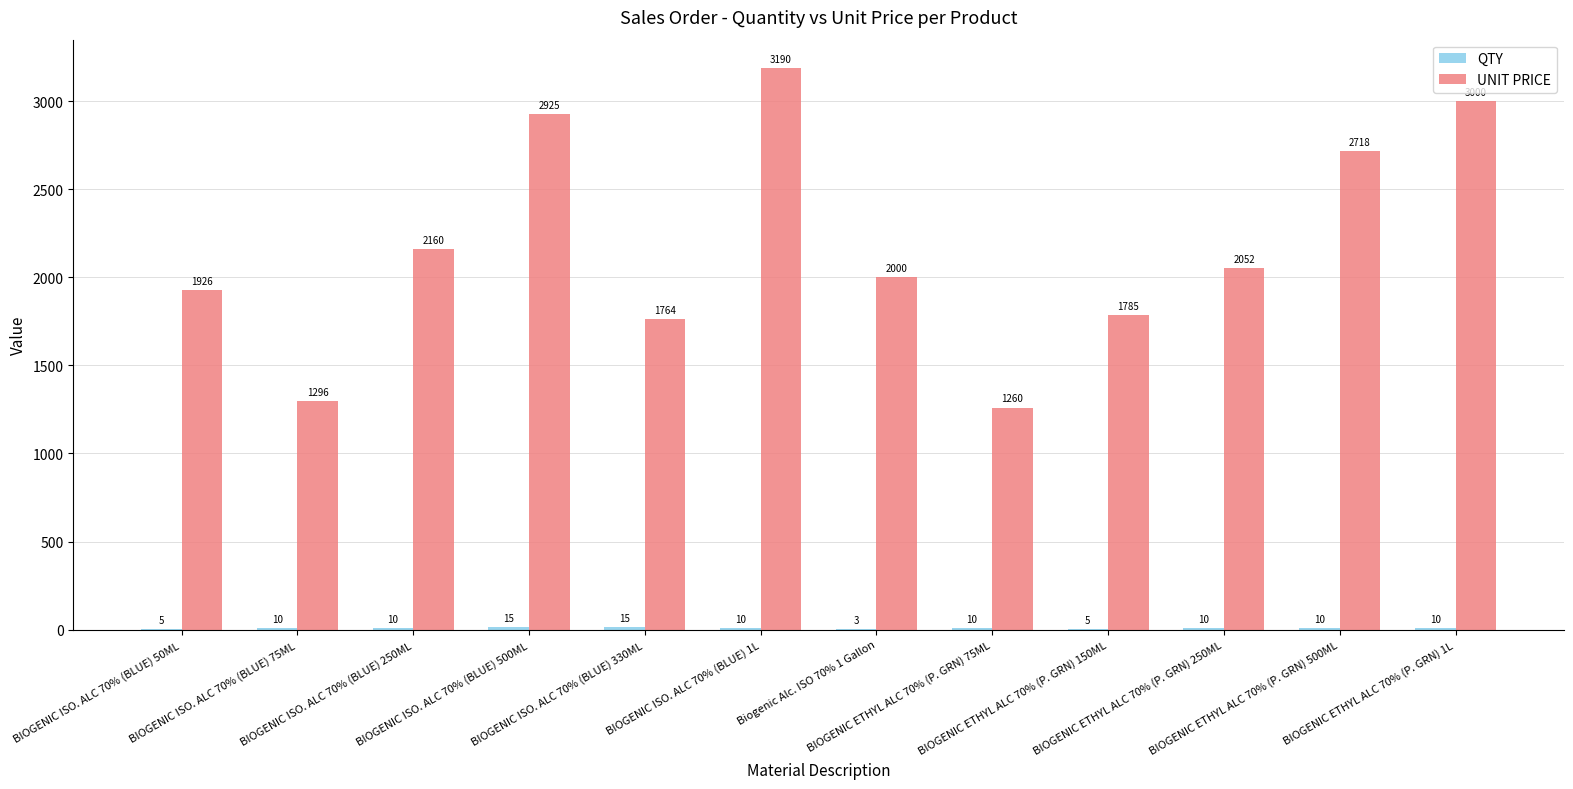

What is the sum of all UNIT PRICE values?

26076